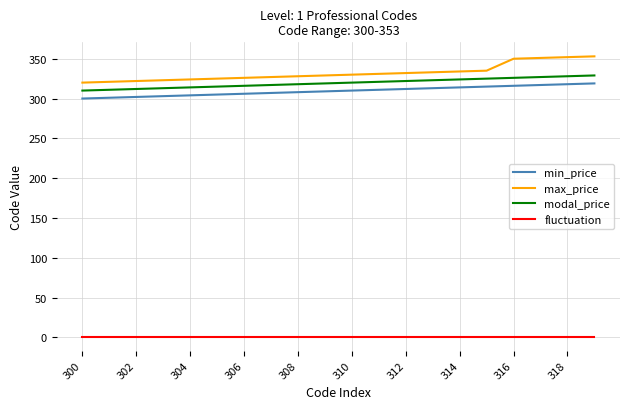

Which series has the largest range (max minus min)?

max_price